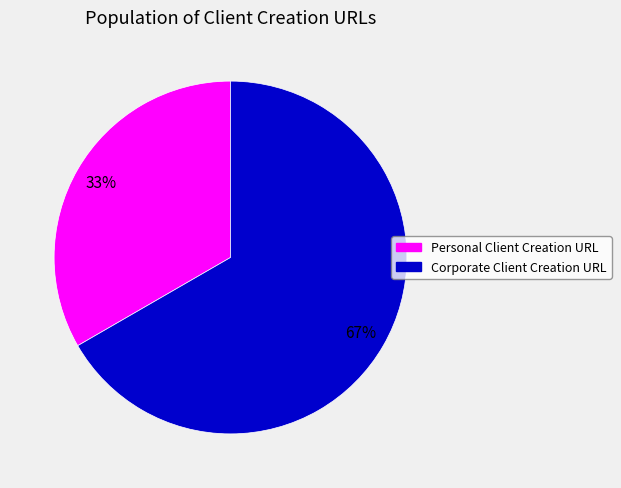

True or false: Corporate Client Creation URL accounts for 67% of the total.

True